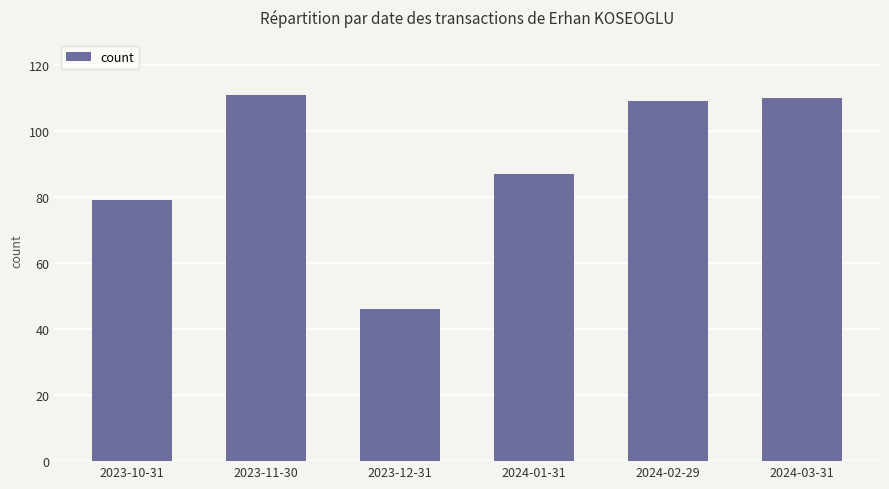

What is the smallest value displayed?

46